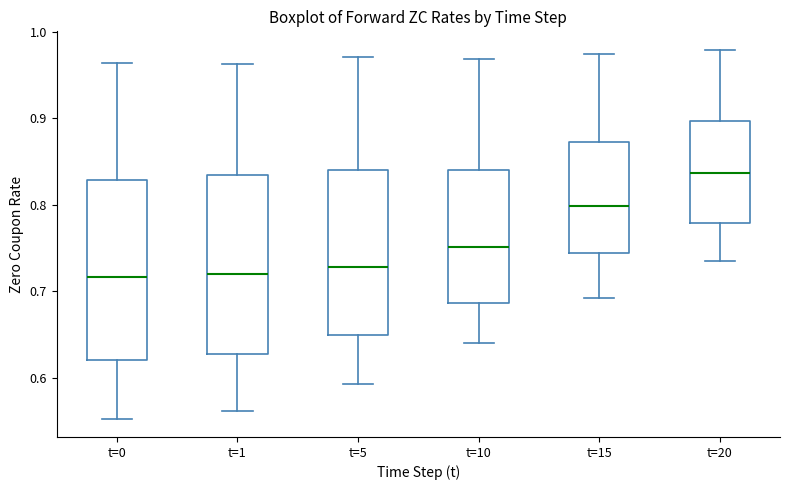

Reading left to right, transcribe this box plot: for each box, give where its median line is, the range the box spans, and where its two whiskers end, as read against the y-axis. The values are not printed on the chart, so give them approximately, as read against the axis.

t=0: median 0.72, box 0.62 to 0.83, whiskers 0.55 to 0.96
t=1: median 0.72, box 0.63 to 0.83, whiskers 0.56 to 0.96
t=5: median 0.73, box 0.65 to 0.84, whiskers 0.59 to 0.97
t=10: median 0.75, box 0.69 to 0.84, whiskers 0.64 to 0.97
t=15: median 0.80, box 0.74 to 0.87, whiskers 0.69 to 0.97
t=20: median 0.84, box 0.78 to 0.90, whiskers 0.74 to 0.98